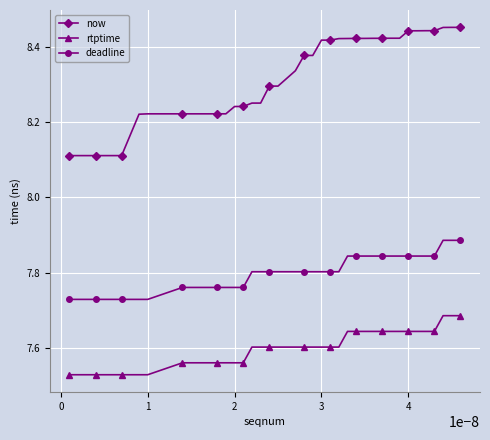

How many now values are between 8 and 9?

40